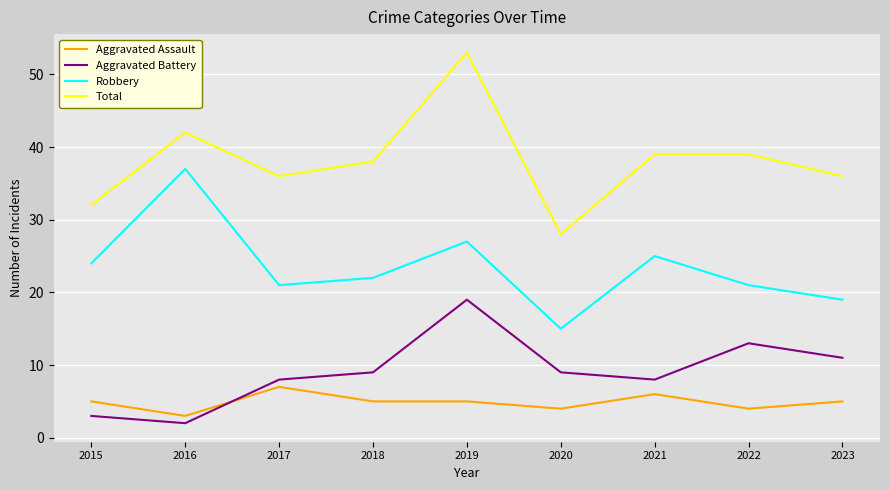

Where is the first local minimum for Robbery?

2017